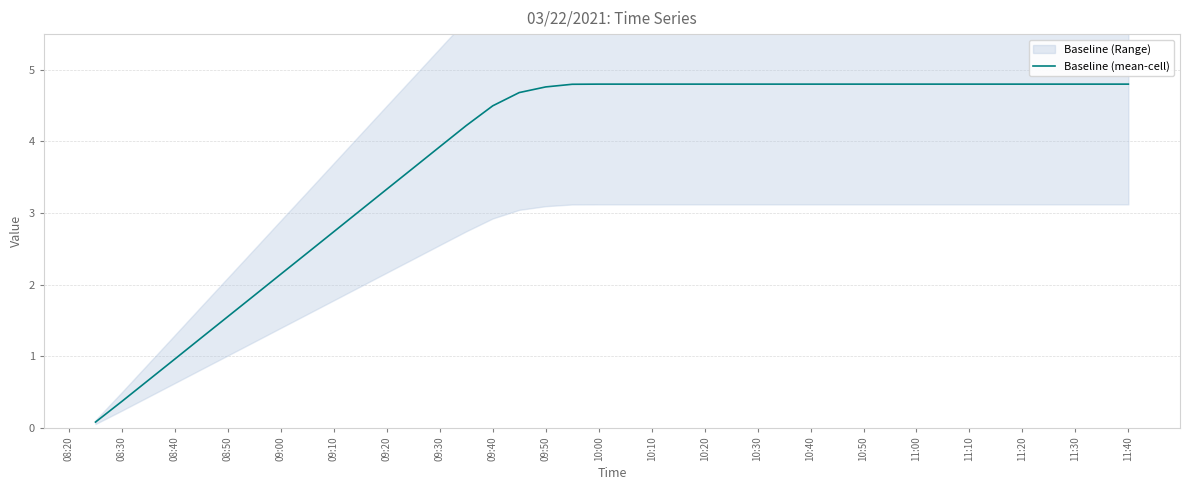

Reading left to right, transcribe all the data shown in this chart.

0.1	0.4	0.7	1.0	1.3	1.6	1.8	2.1	2.4	2.7	3.0	3.3	3.6	3.9	4.2	4.5	4.7	4.8	4.8	4.8	4.8	4.8	4.8	4.8	4.8	4.8	4.8	4.8	4.8	4.8	4.8	4.8	4.8	4.8	4.8	4.8	4.8	4.8	4.8	4.8